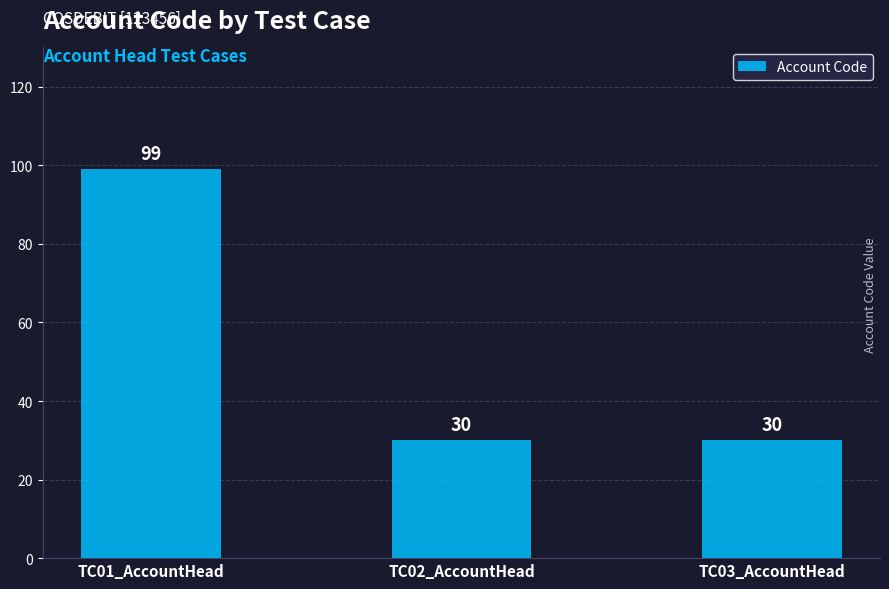

What is the label of the 3rd bar from the left?

TC03_AccountHead